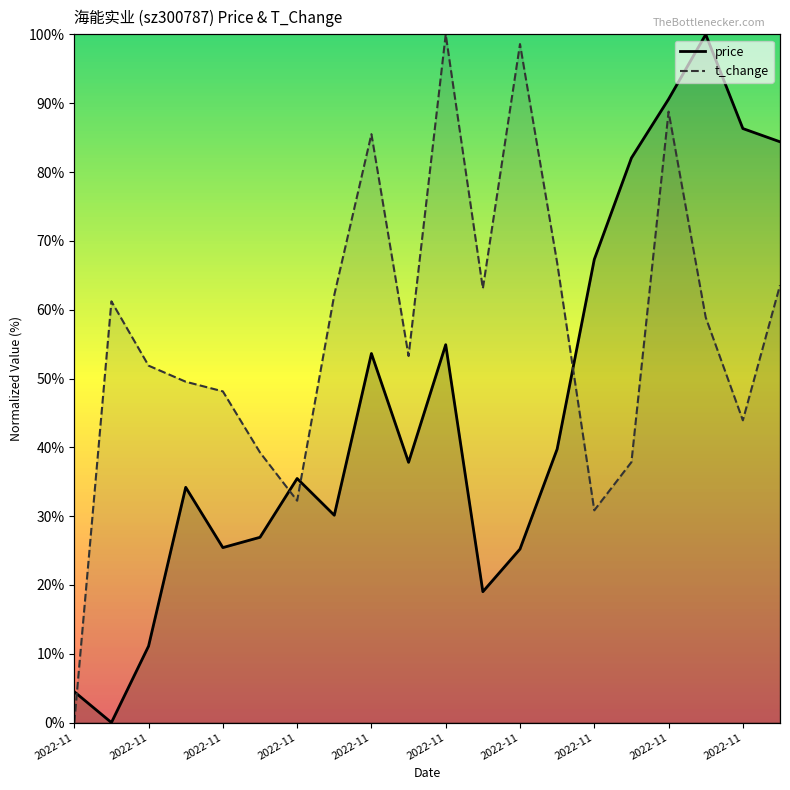

How many positive values does the t_change series have?

19